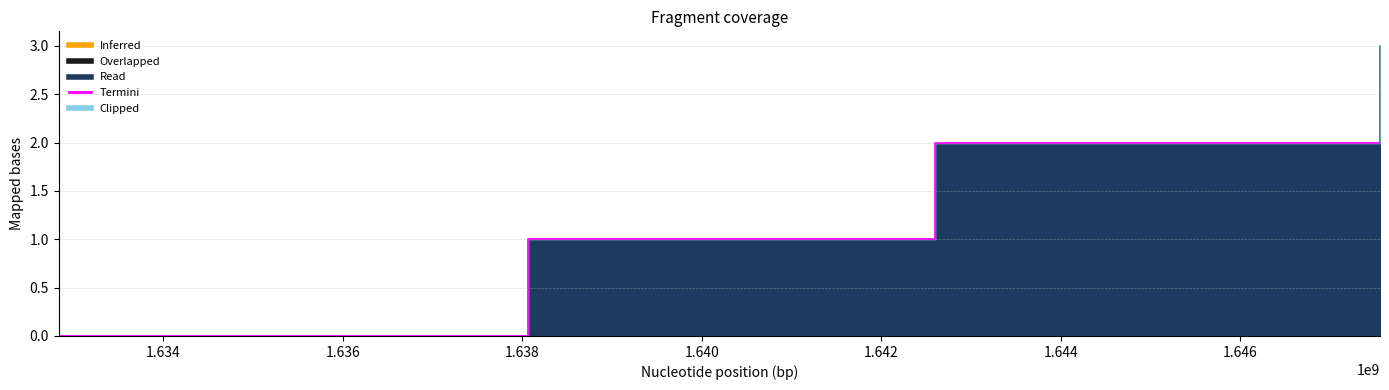

True or false: the data has more than 1 interior local peaks.

False